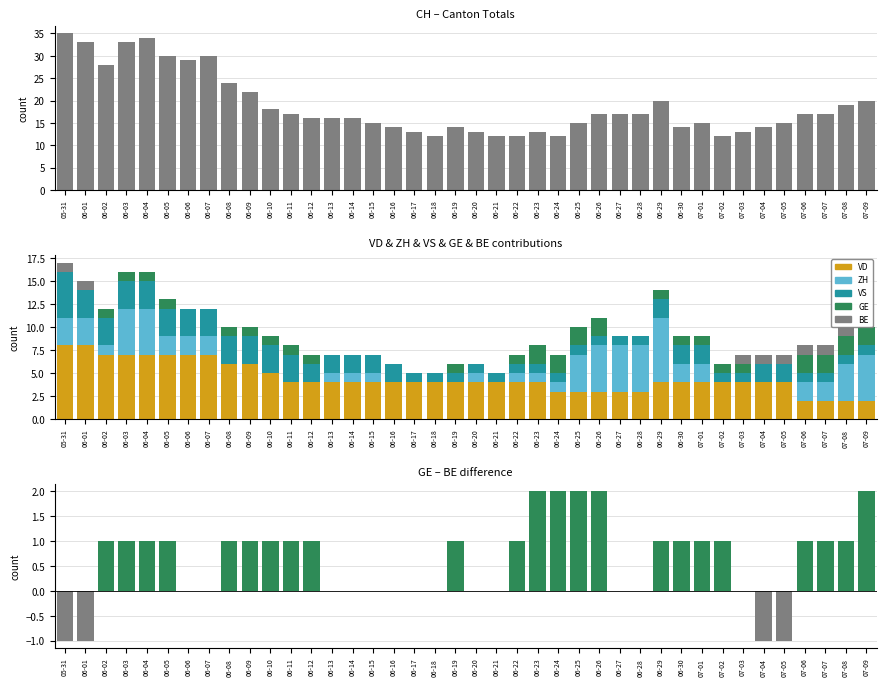

How many positive values does the ZH series have?

26